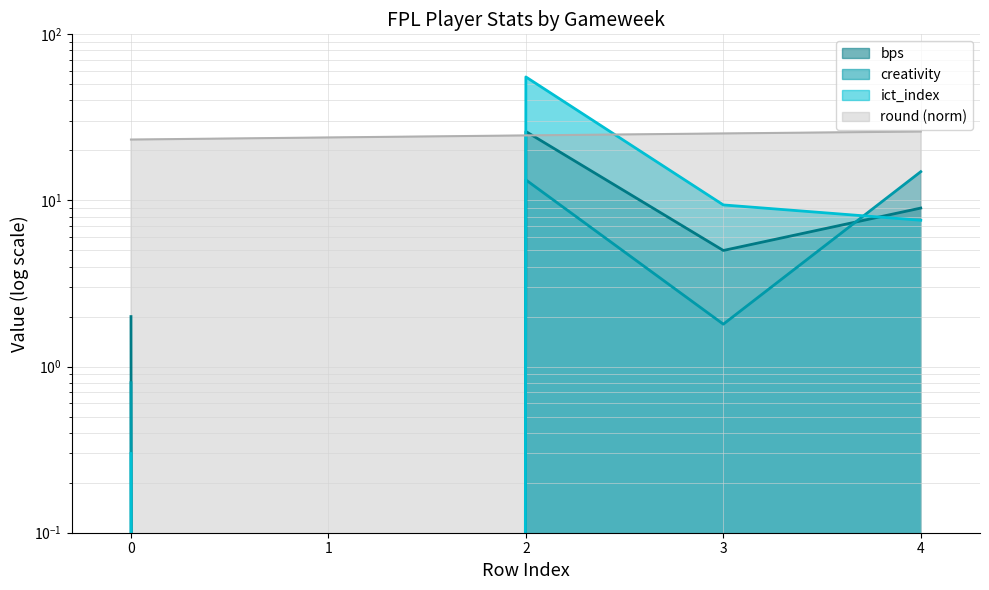

How many interior local peaks does the creativity series have?

1